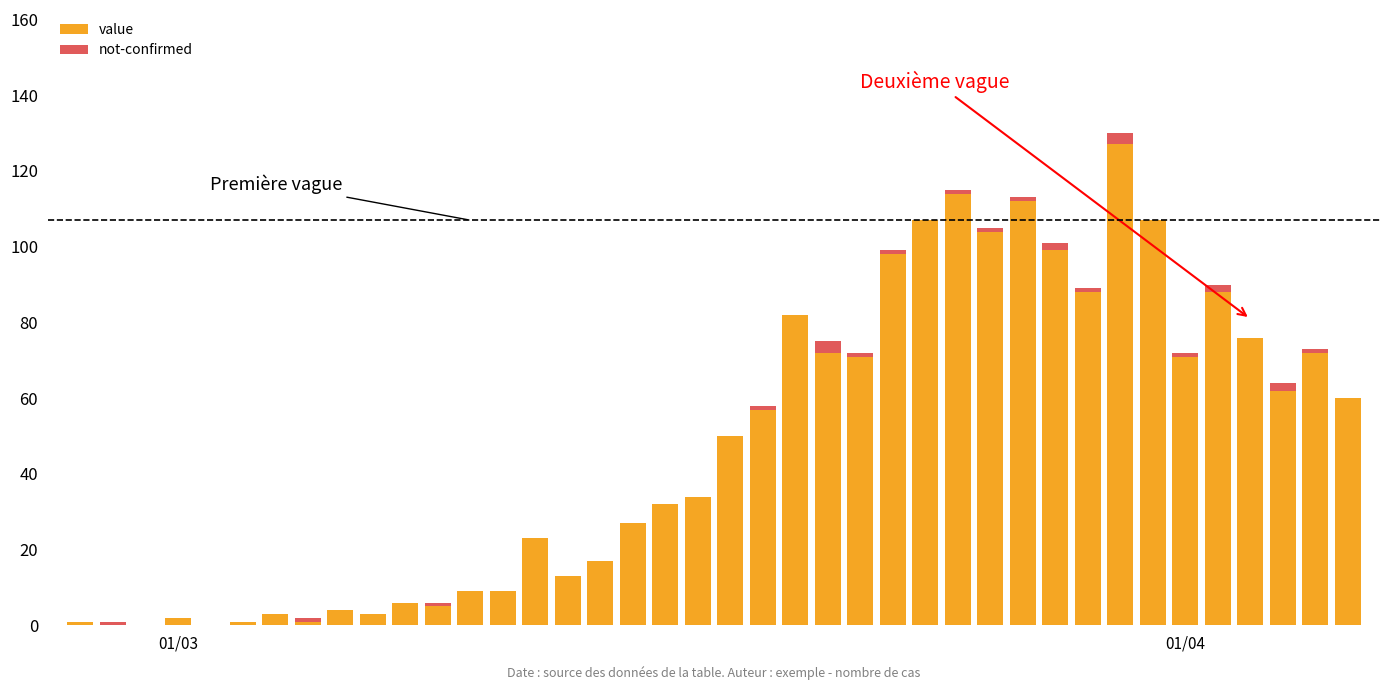

How many categories are shown in the chart?

40